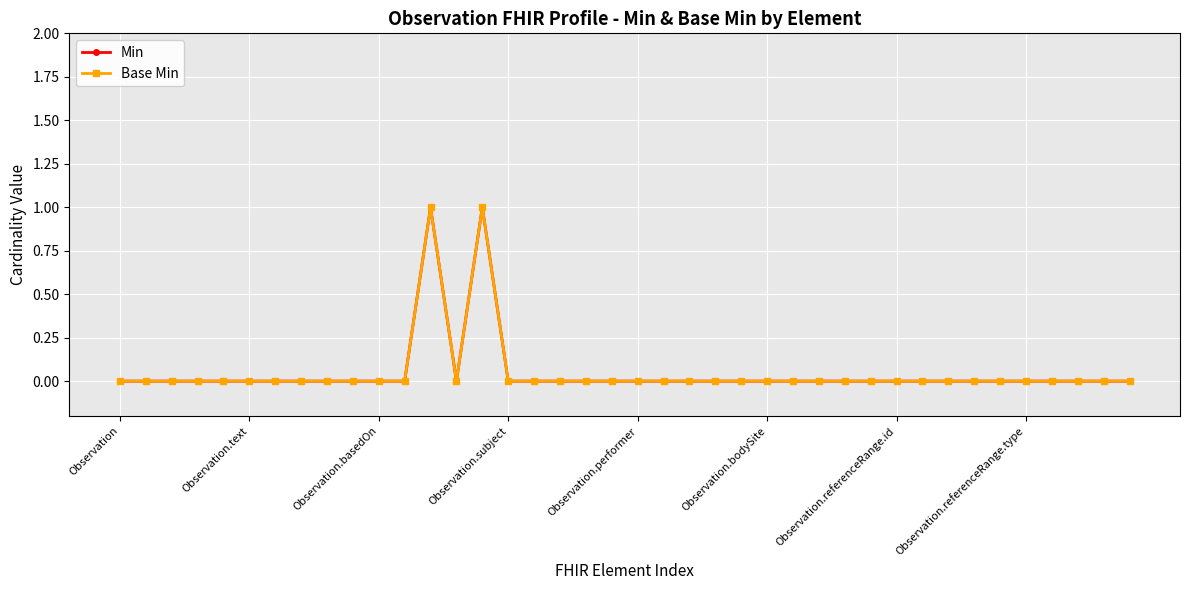

Is this an area chart (filled region under the line)?

No